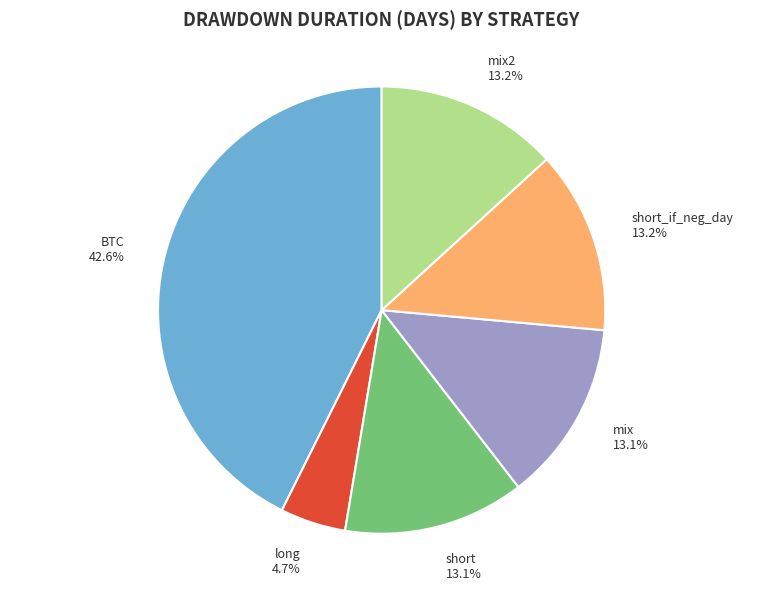

True or false: BTC accounts for 43% of the total.

True